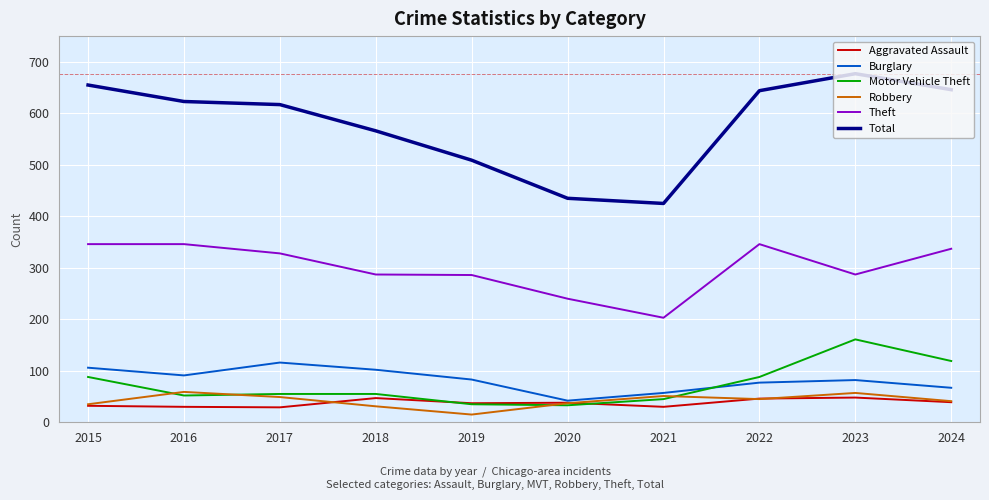

True or false: Total and Burglary cross at least once.

False